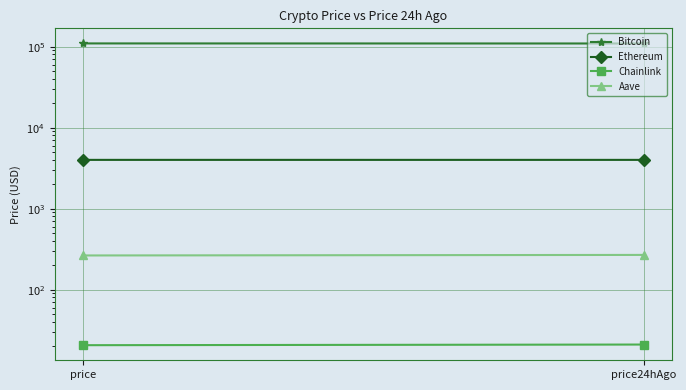

What is the approximate value of Aave at price?

264.1